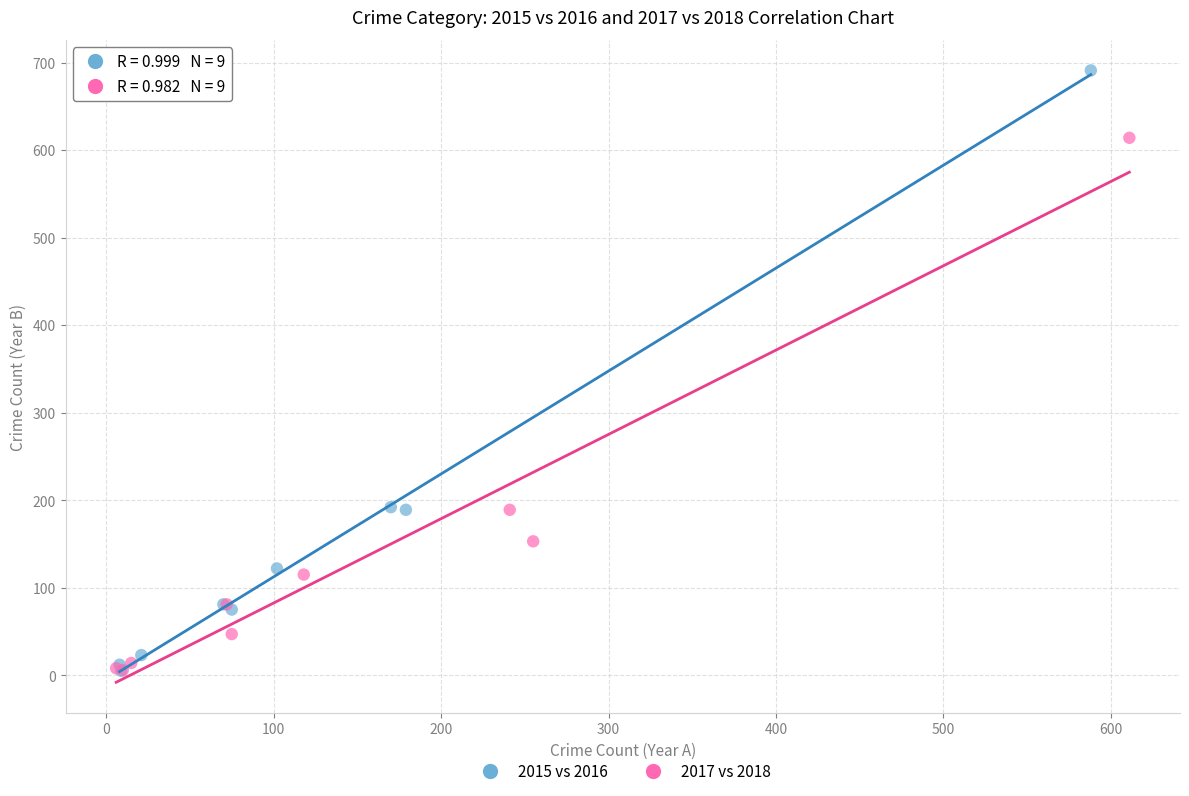

Which series has the largest Y range (max minus min)?

2015 vs 2016